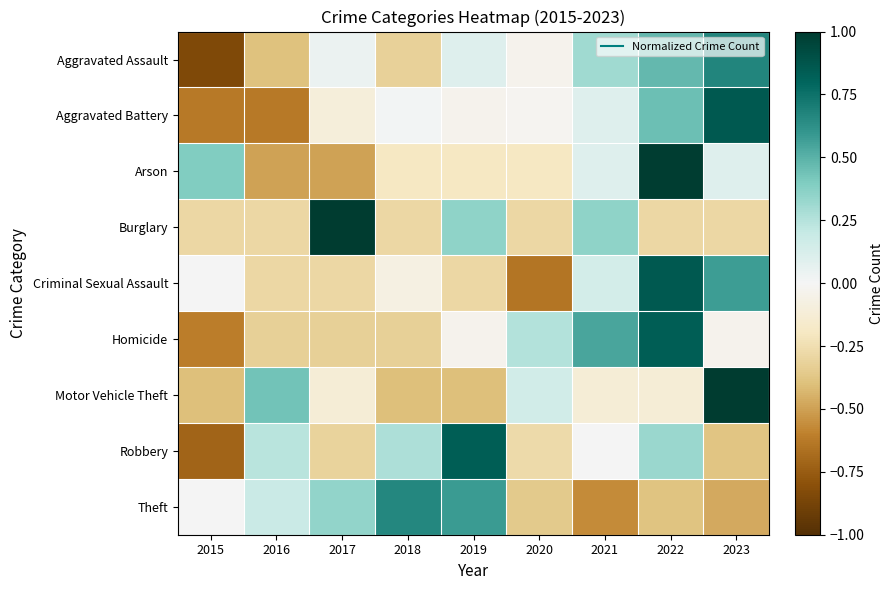

What is the difference between the highest and lowest values at 2023?

1.5